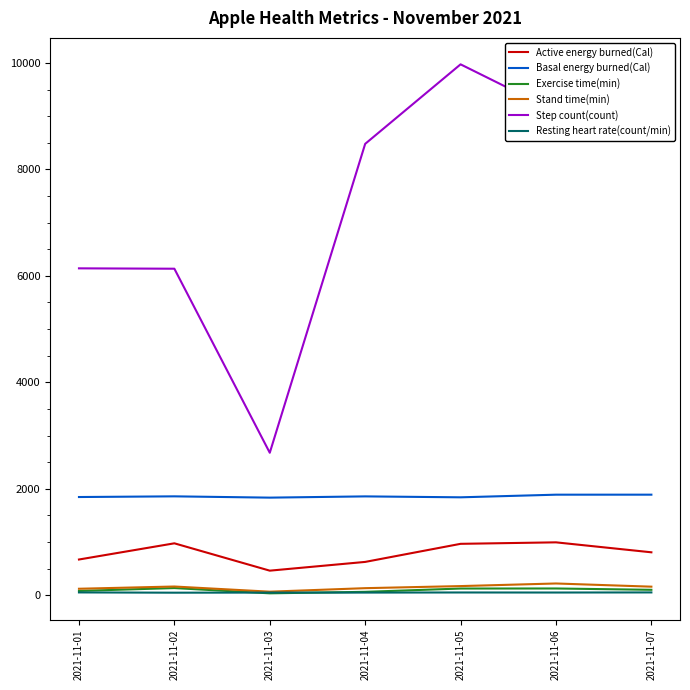

What is the total value across all series at 2021-11-03?

5119.9